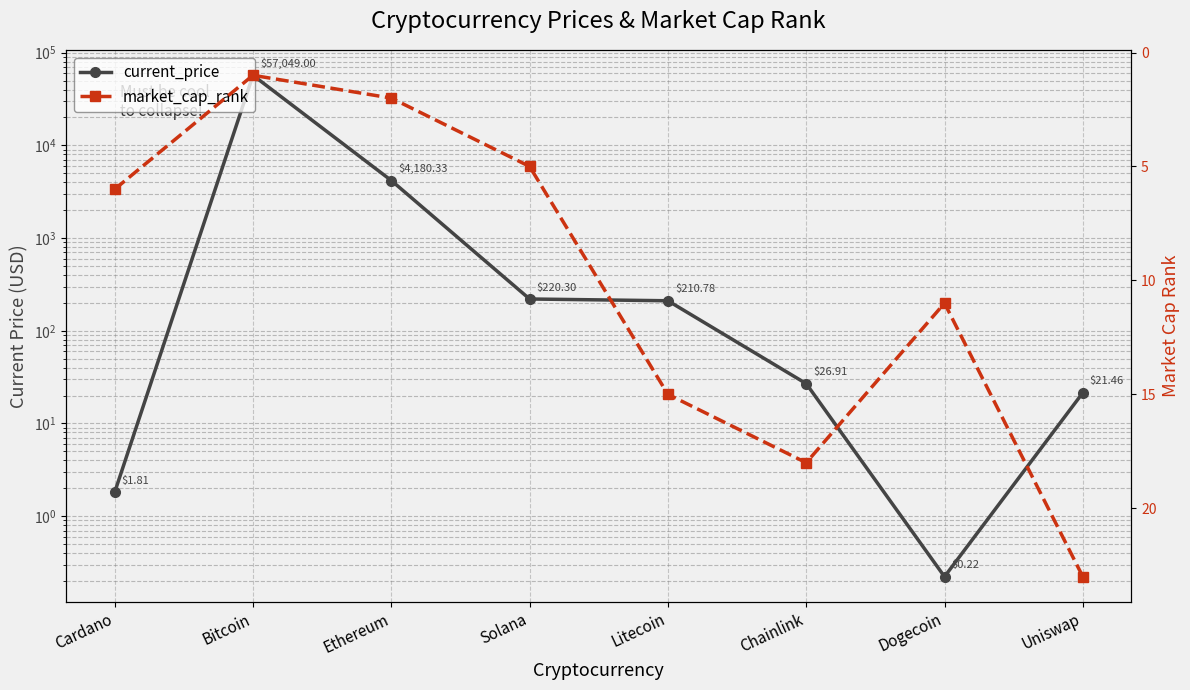

How many interior local valleys does the market_cap_rank series have?

2